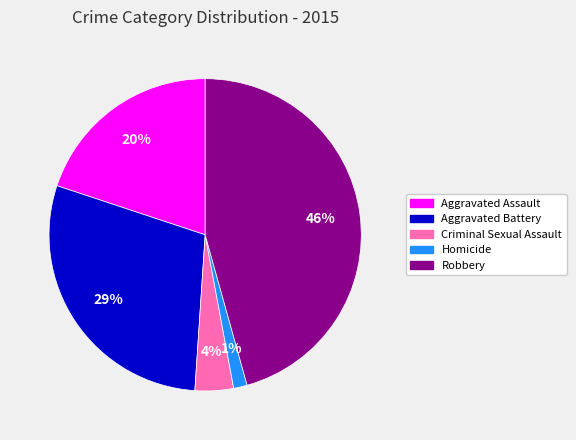

How many segments does this pie chart have?

5